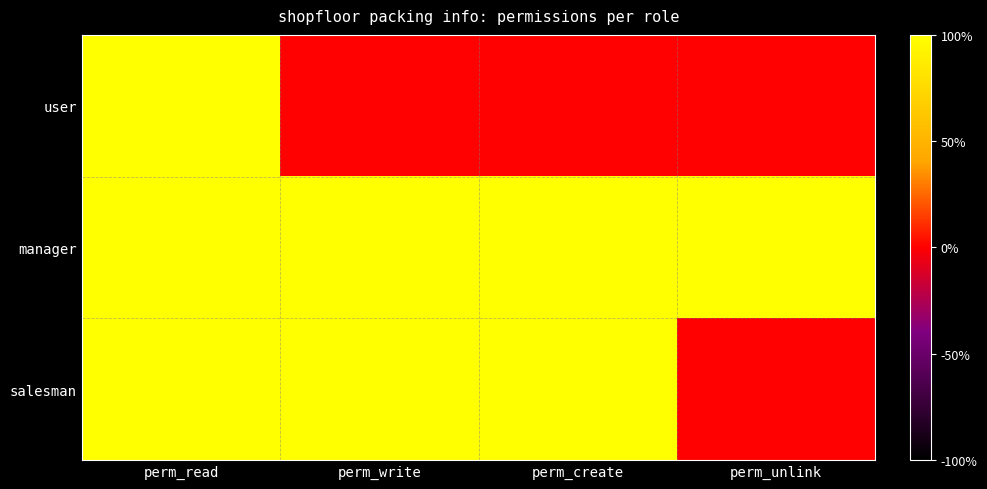

Which series has the largest range (max minus min)?

user